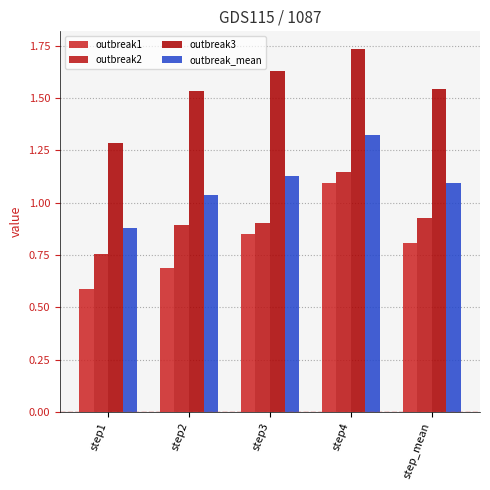

How many data points in outbreak_mean are above 1?

4